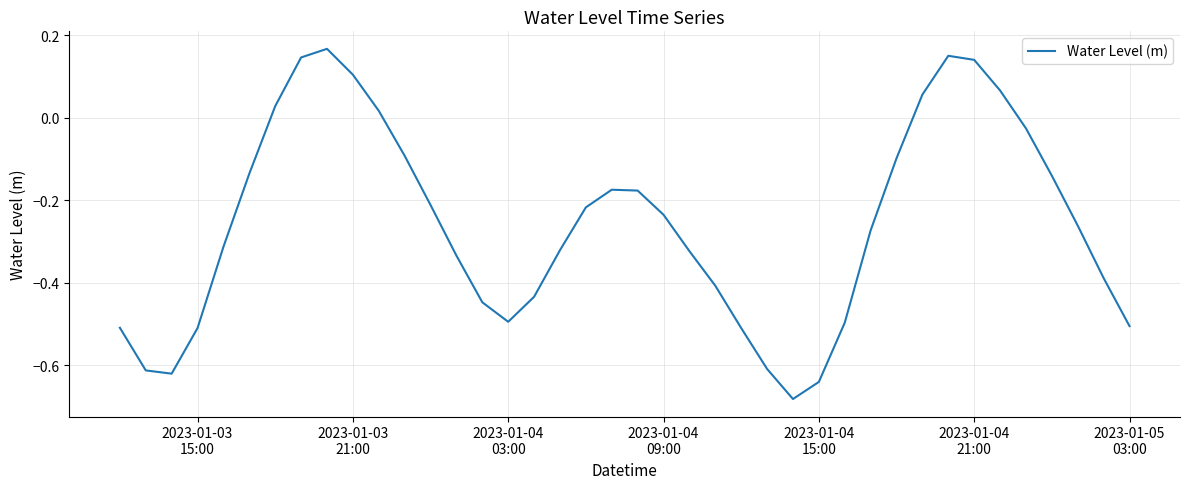

What is the difference between the maximum and minimum values?

0.8